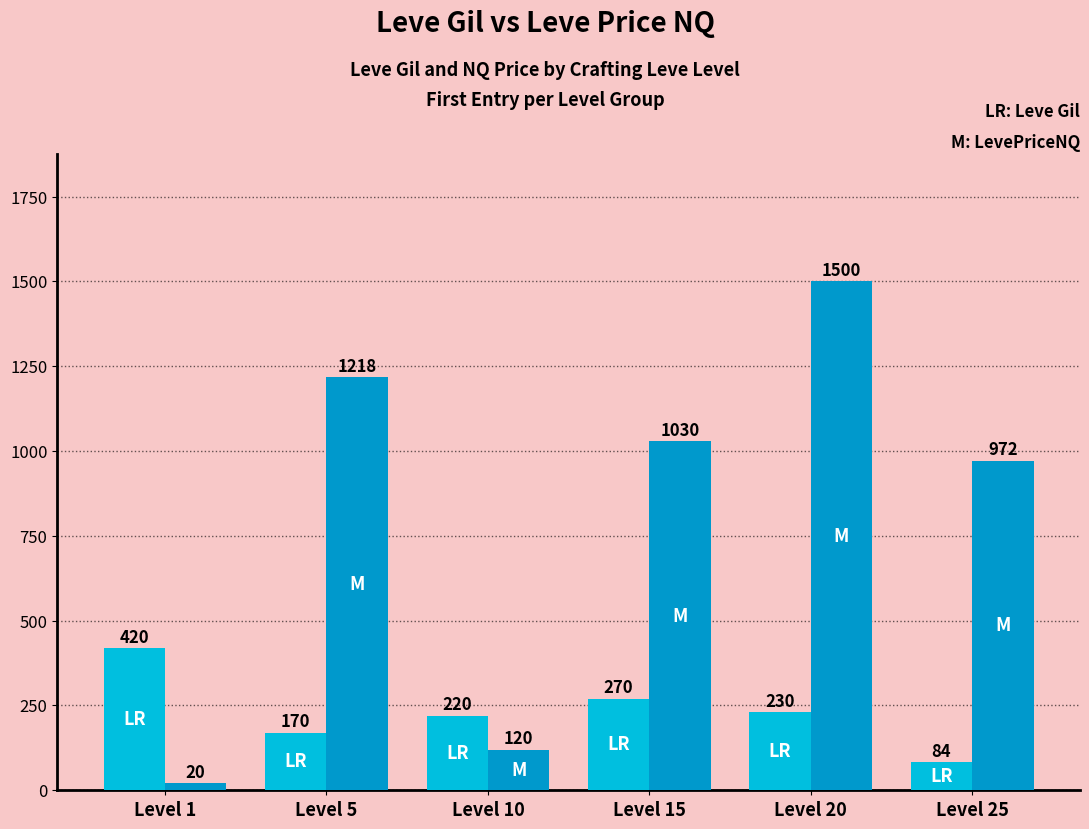

What is the difference between the highest and lowest values at Level 1?

399.5